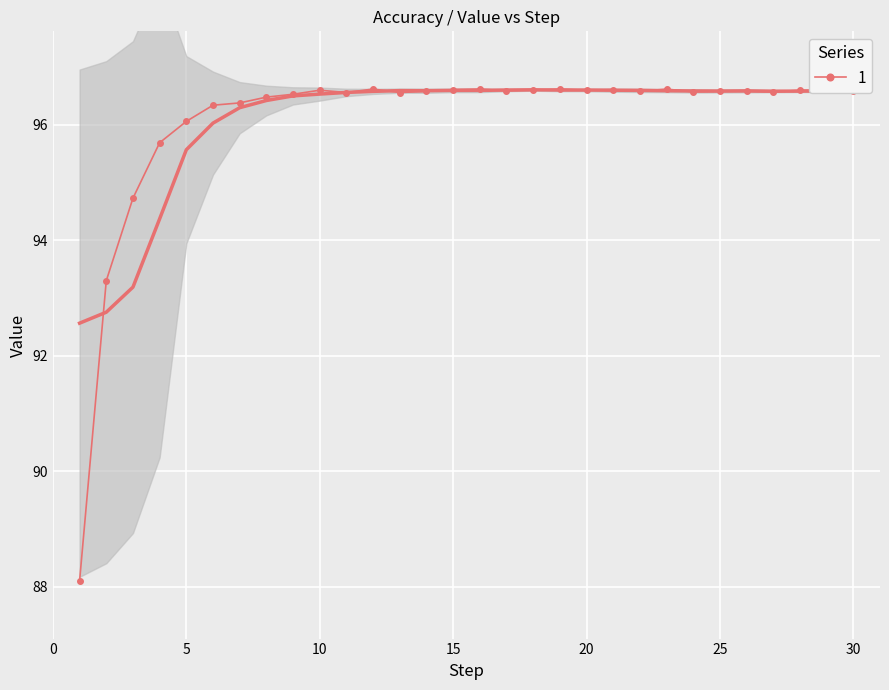

Which has a higher value, 12 or 19?

12